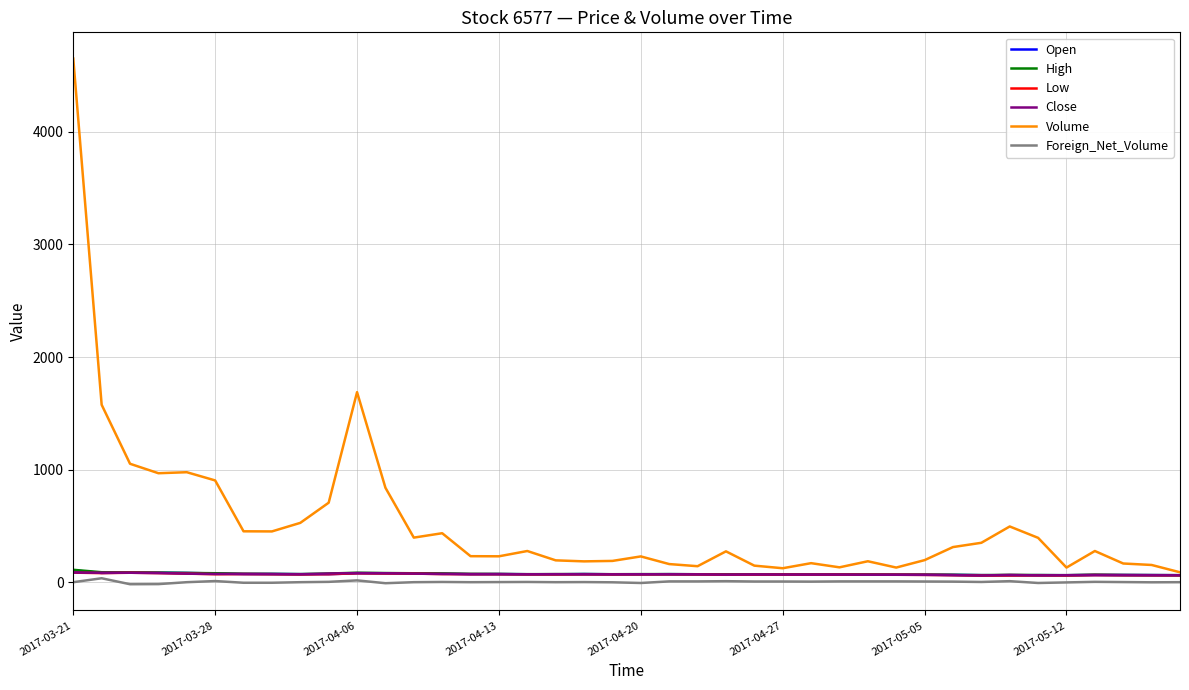

What is the average value of the Foreign_Net_Volume series?

2.1